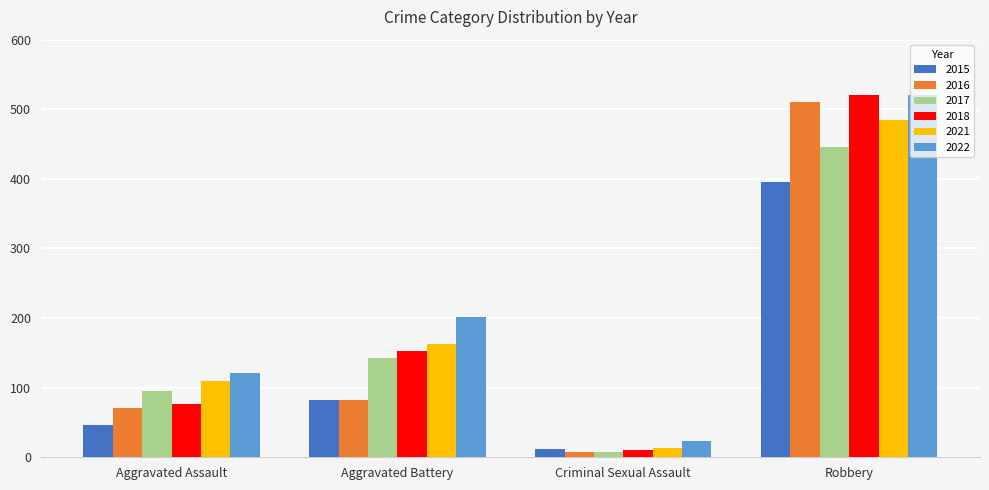

Which series has the largest total across all categories?

2022